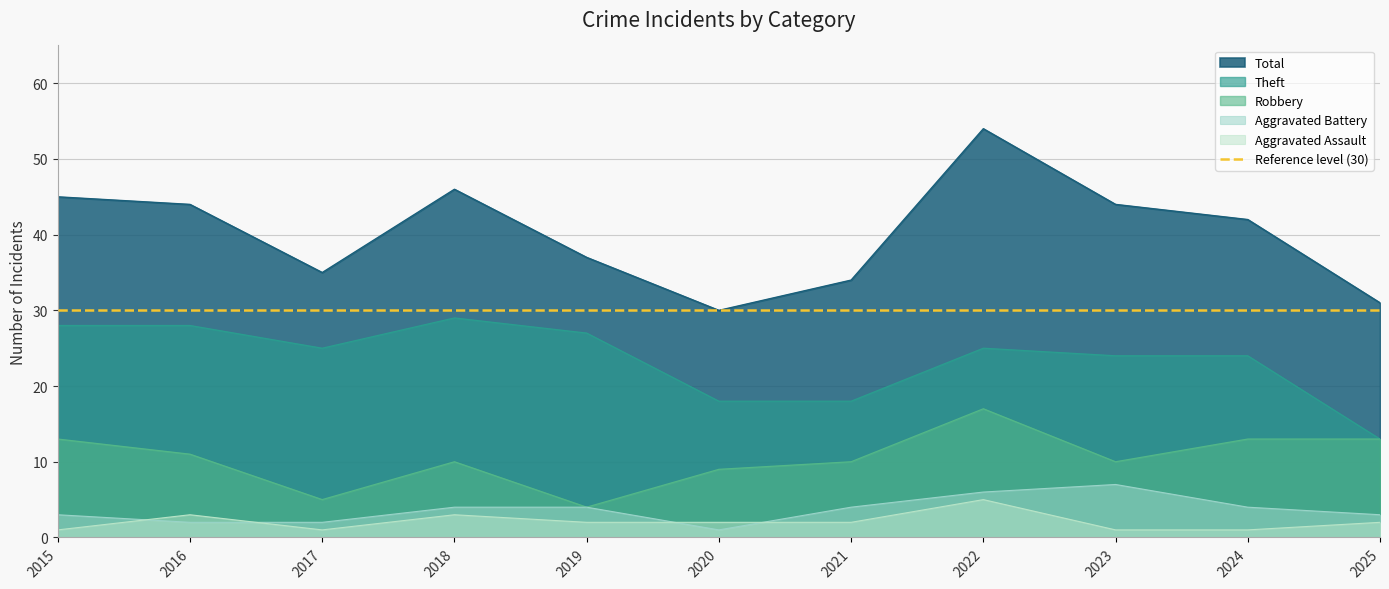

Which category has the highest value across all series?

2022